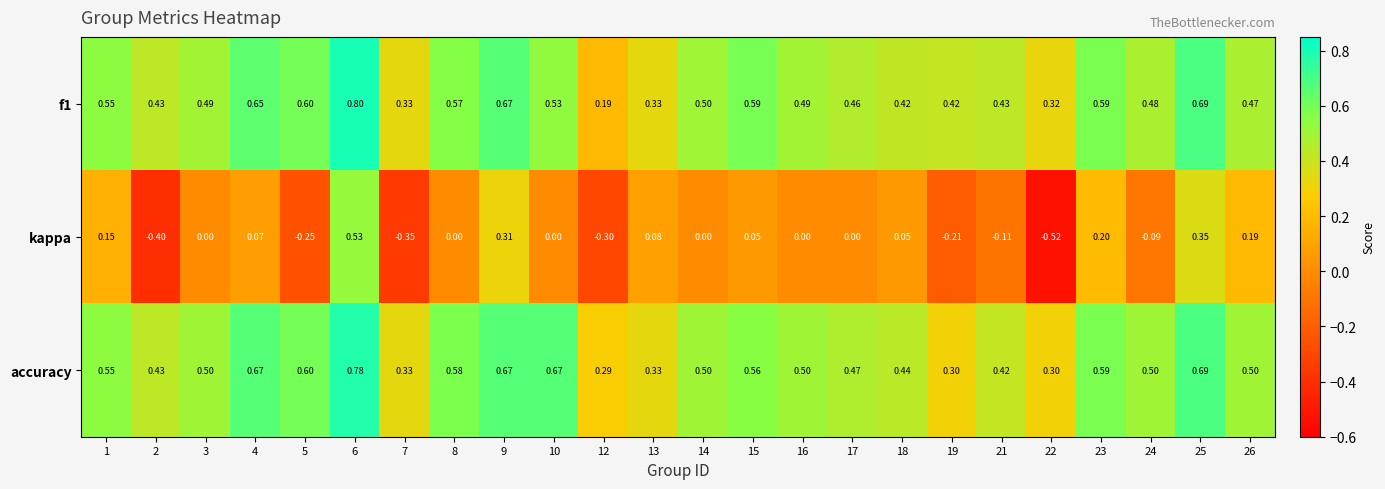

Is the value of kappa at 4 greater than the value of accuracy at 16?

No